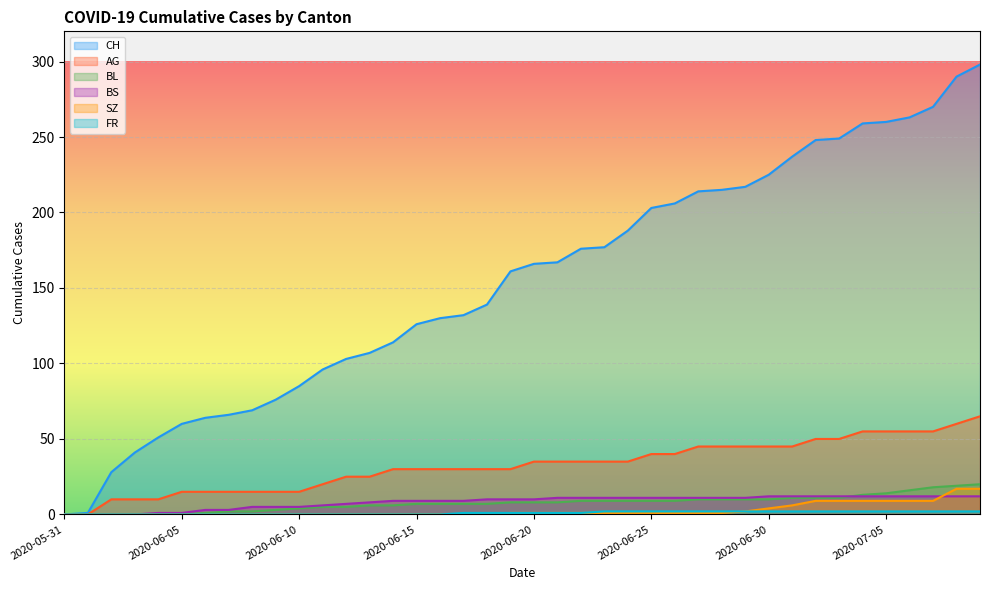

Reading right to left, what are all the values shown in this chart?

CH: 2020-07-09=298	2020-07-08=290	2020-07-07=270	2020-07-06=263	2020-07-05=260	2020-07-04=259	2020-07-03=249	2020-07-02=248	2020-07-01=237	2020-06-30=225	2020-06-29=217	2020-06-28=215	2020-06-27=214	2020-06-26=206	2020-06-25=203	2020-06-24=188	2020-06-23=177	2020-06-22=176	2020-06-21=167	2020-06-20=166	2020-06-19=161	2020-06-18=139	2020-06-17=132	2020-06-16=130	2020-06-15=126	2020-06-14=114	2020-06-13=107	2020-06-12=103	2020-06-11=96	2020-06-10=85	2020-06-09=76	2020-06-08=69	2020-06-07=66	2020-06-06=64	2020-06-05=60	2020-06-04=51	2020-06-03=41	2020-06-02=28	2020-06-01=1	2020-05-31=0
AG: 2020-07-09=65	2020-07-08=60	2020-07-07=55	2020-07-06=55	2020-07-05=55	2020-07-04=55	2020-07-03=50	2020-07-02=50	2020-07-01=45	2020-06-30=45	2020-06-29=45	2020-06-28=45	2020-06-27=45	2020-06-26=40	2020-06-25=40	2020-06-24=35	2020-06-23=35	2020-06-22=35	2020-06-21=35	2020-06-20=35	2020-06-19=30	2020-06-18=30	2020-06-17=30	2020-06-16=30	2020-06-15=30	2020-06-14=30	2020-06-13=25	2020-06-12=25	2020-06-11=20	2020-06-10=15	2020-06-09=15	2020-06-08=15	2020-06-07=15	2020-06-06=15	2020-06-05=15	2020-06-04=10	2020-06-03=10	2020-06-02=10	2020-06-01=0	2020-05-31=0
BL: 2020-07-09=20	2020-07-08=19	2020-07-07=18	2020-07-06=16	2020-07-05=14	2020-07-04=13	2020-07-03=11	2020-07-02=11	2020-07-01=11	2020-06-30=10	2020-06-29=10	2020-06-28=10	2020-06-27=10	2020-06-26=9	2020-06-25=9	2020-06-24=9	2020-06-23=9	2020-06-22=9	2020-06-21=8	2020-06-20=8	2020-06-19=8	2020-06-18=7	2020-06-17=7	2020-06-16=7	2020-06-15=7	2020-06-14=6	2020-06-13=6	2020-06-12=5	2020-06-11=5	2020-06-10=4	2020-06-09=3	2020-06-08=2	2020-06-07=2	2020-06-06=1	2020-06-05=0	2020-06-04=0	2020-06-03=0	2020-06-02=0	2020-06-01=0	2020-05-31=0
BS: 2020-07-09=12	2020-07-08=12	2020-07-07=12	2020-07-06=12	2020-07-05=12	2020-07-04=12	2020-07-03=12	2020-07-02=12	2020-07-01=12	2020-06-30=12	2020-06-29=11	2020-06-28=11	2020-06-27=11	2020-06-26=11	2020-06-25=11	2020-06-24=11	2020-06-23=11	2020-06-22=11	2020-06-21=11	2020-06-20=10	2020-06-19=10	2020-06-18=10	2020-06-17=9	2020-06-16=9	2020-06-15=9	2020-06-14=9	2020-06-13=8	2020-06-12=7	2020-06-11=6	2020-06-10=5	2020-06-09=5	2020-06-08=5	2020-06-07=3	2020-06-06=3	2020-06-05=1	2020-06-04=1	2020-06-03=0	2020-06-02=0	2020-06-01=0	2020-05-31=0
SZ: 2020-07-09=17	2020-07-08=17	2020-07-07=9	2020-07-06=9	2020-07-05=9	2020-07-04=9	2020-07-03=9	2020-07-02=9	2020-07-01=6	2020-06-30=4	2020-06-29=2	2020-06-28=1	2020-06-27=1	2020-06-26=1	2020-06-25=1	2020-06-24=1	2020-06-23=1	2020-06-22=1	2020-06-21=1	2020-06-20=1	2020-06-19=1	2020-06-18=0	2020-06-17=0	2020-06-16=0	2020-06-15=0	2020-06-14=0	2020-06-13=0	2020-06-12=0	2020-06-11=0	2020-06-10=0	2020-06-09=0	2020-06-08=0	2020-06-07=0	2020-06-06=0	2020-06-05=0	2020-06-04=0	2020-06-03=0	2020-06-02=0	2020-06-01=0	2020-05-31=0
FR: 2020-07-09=2	2020-07-08=2	2020-07-07=2	2020-07-06=2	2020-07-05=2	2020-07-04=2	2020-07-03=2	2020-07-02=2	2020-07-01=2	2020-06-30=2	2020-06-29=2	2020-06-28=2	2020-06-27=2	2020-06-26=2	2020-06-25=2	2020-06-24=2	2020-06-23=2	2020-06-22=1	2020-06-21=1	2020-06-20=1	2020-06-19=1	2020-06-18=1	2020-06-17=1	2020-06-16=0	2020-06-15=0	2020-06-14=0	2020-06-13=0	2020-06-12=0	2020-06-11=0	2020-06-10=0	2020-06-09=0	2020-06-08=0	2020-06-07=0	2020-06-06=0	2020-06-05=0	2020-06-04=0	2020-06-03=0	2020-06-02=0	2020-06-01=0	2020-05-31=0